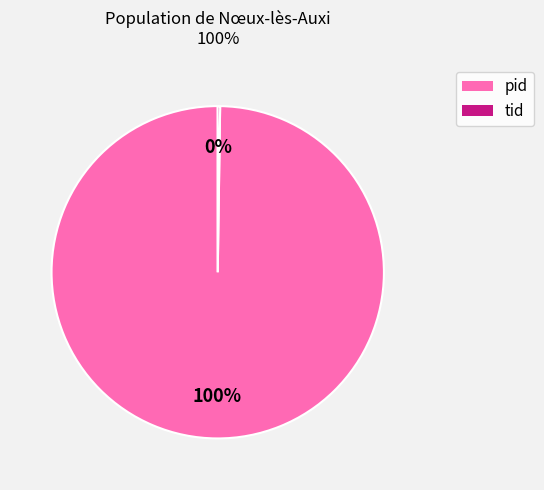

Is it true that pid is 90% of the pie?

False